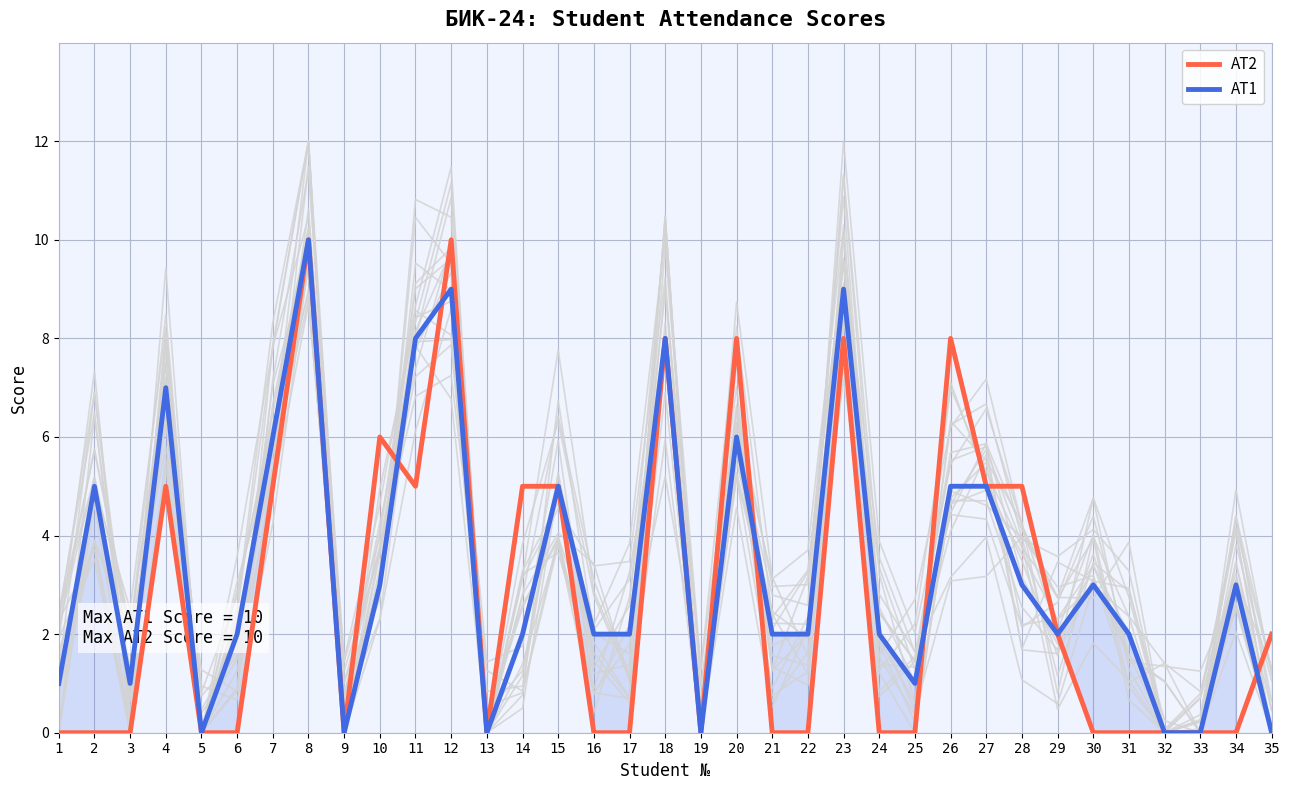

What is the greatest value displayed?

10